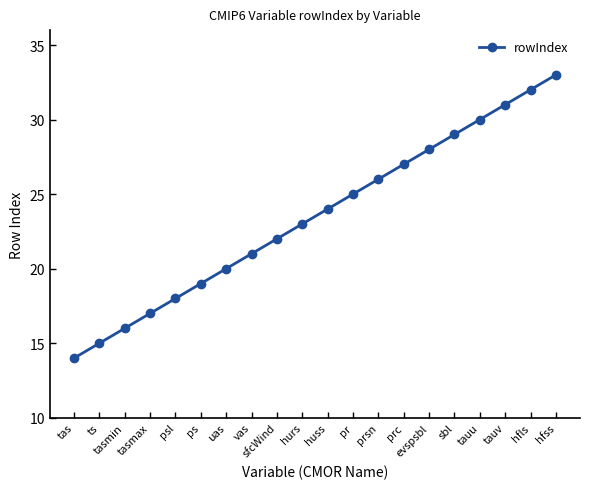

Rank the categories by value from lowest to highest.

tas, ts, tasmin, tasmax, psl, ps, uas, vas, sfcWind, hurs, huss, pr, prsn, prc, evspsbl, sbl, tauu, tauv, hfls, hfss